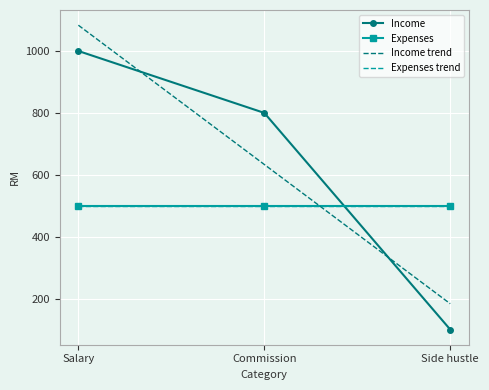

Between Side hustle and Salary, which is larger?

Salary